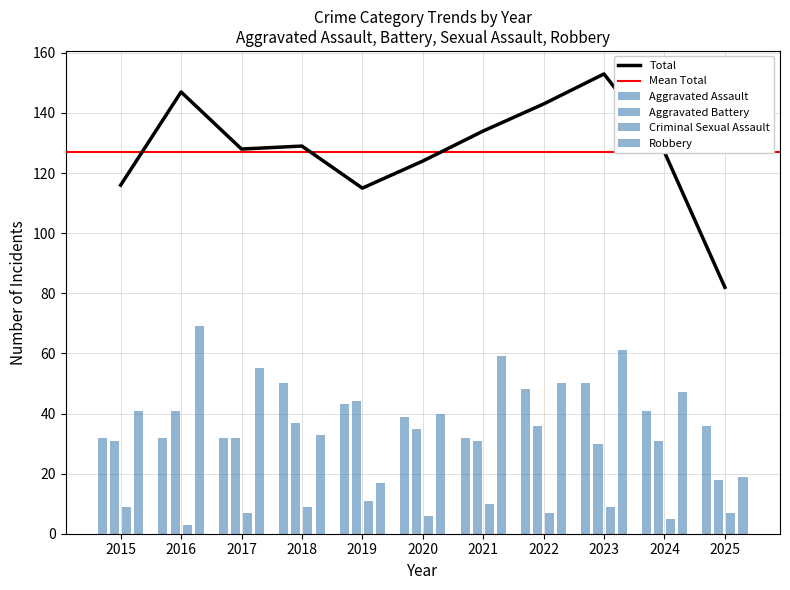

Between 2016 and 2024, which is larger?

2024